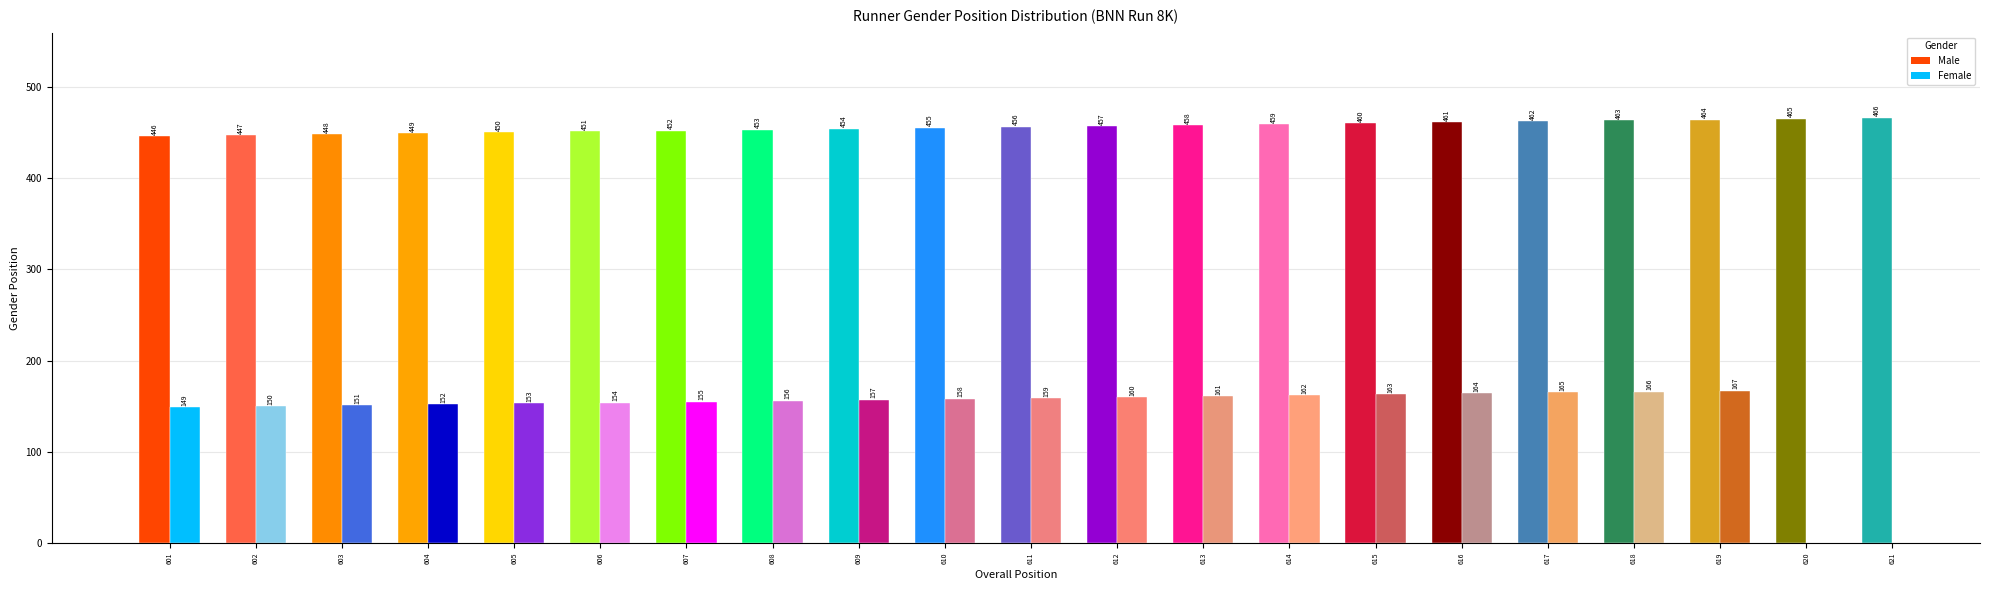

What is the value of the 10th bar from the left?

455